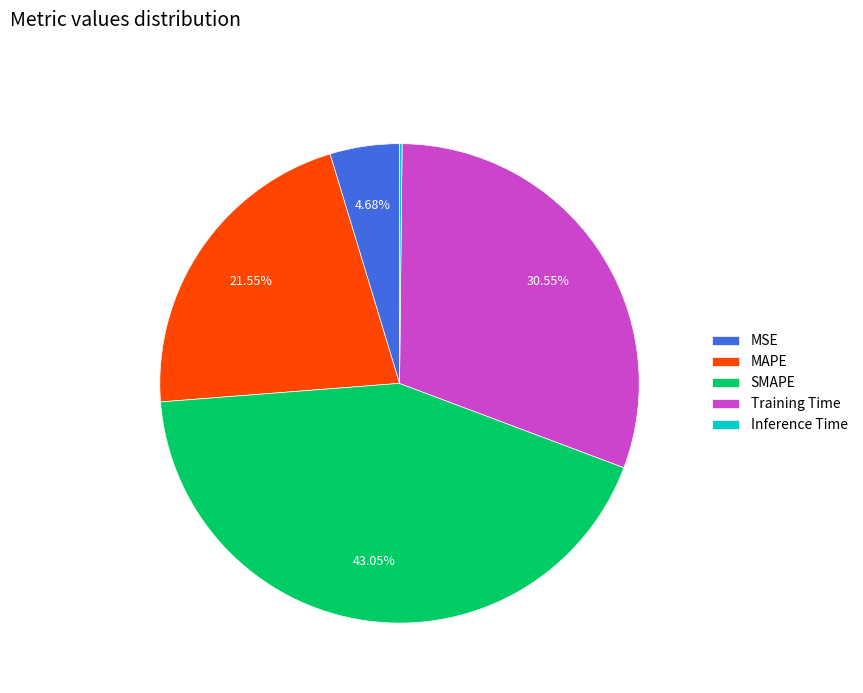

Does MSE represent more than half of the total?

No